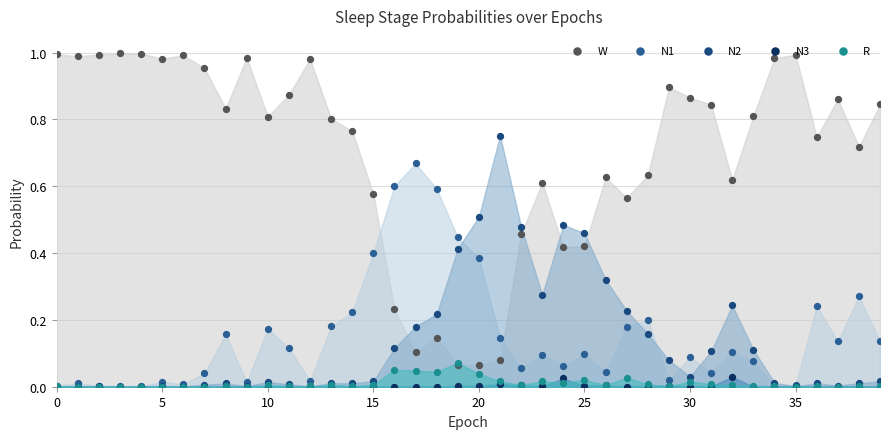

Which series has the largest Y range (max minus min)?

W